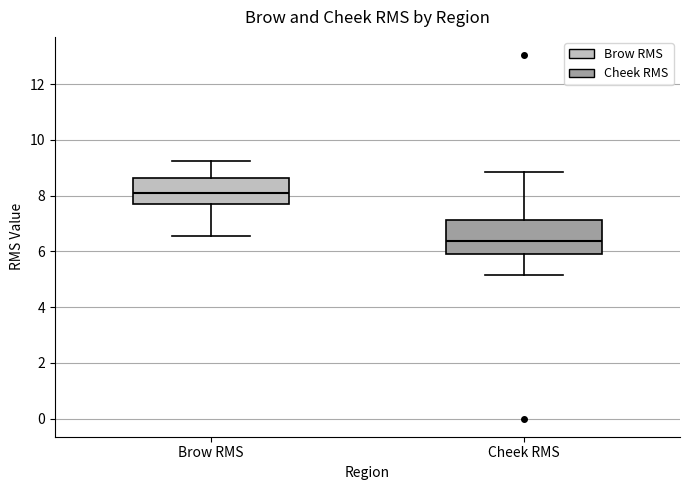

Which box's median line is the highest?

Brow RMS